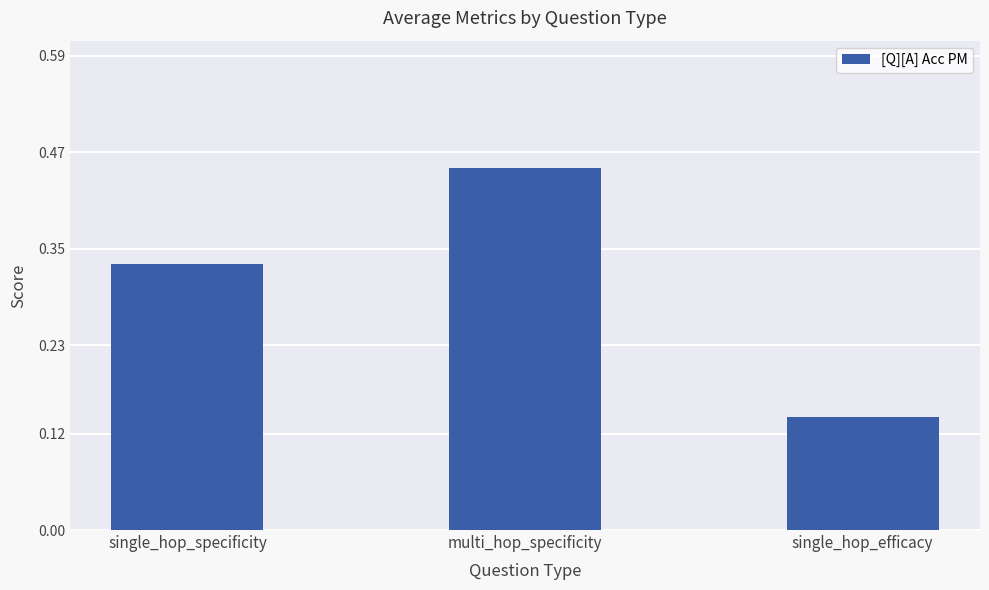

Rank the categories by value from highest to lowest.

multi_hop_specificity, single_hop_specificity, single_hop_efficacy